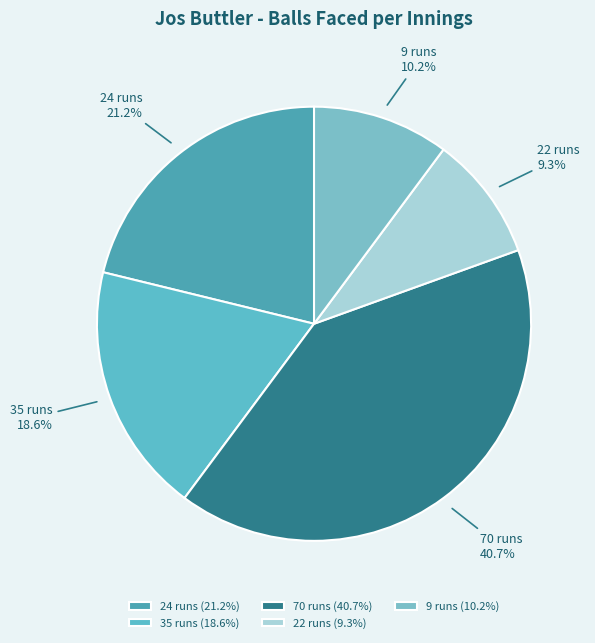

The 24 runs slice represents 21% of the pie. True or false?

True